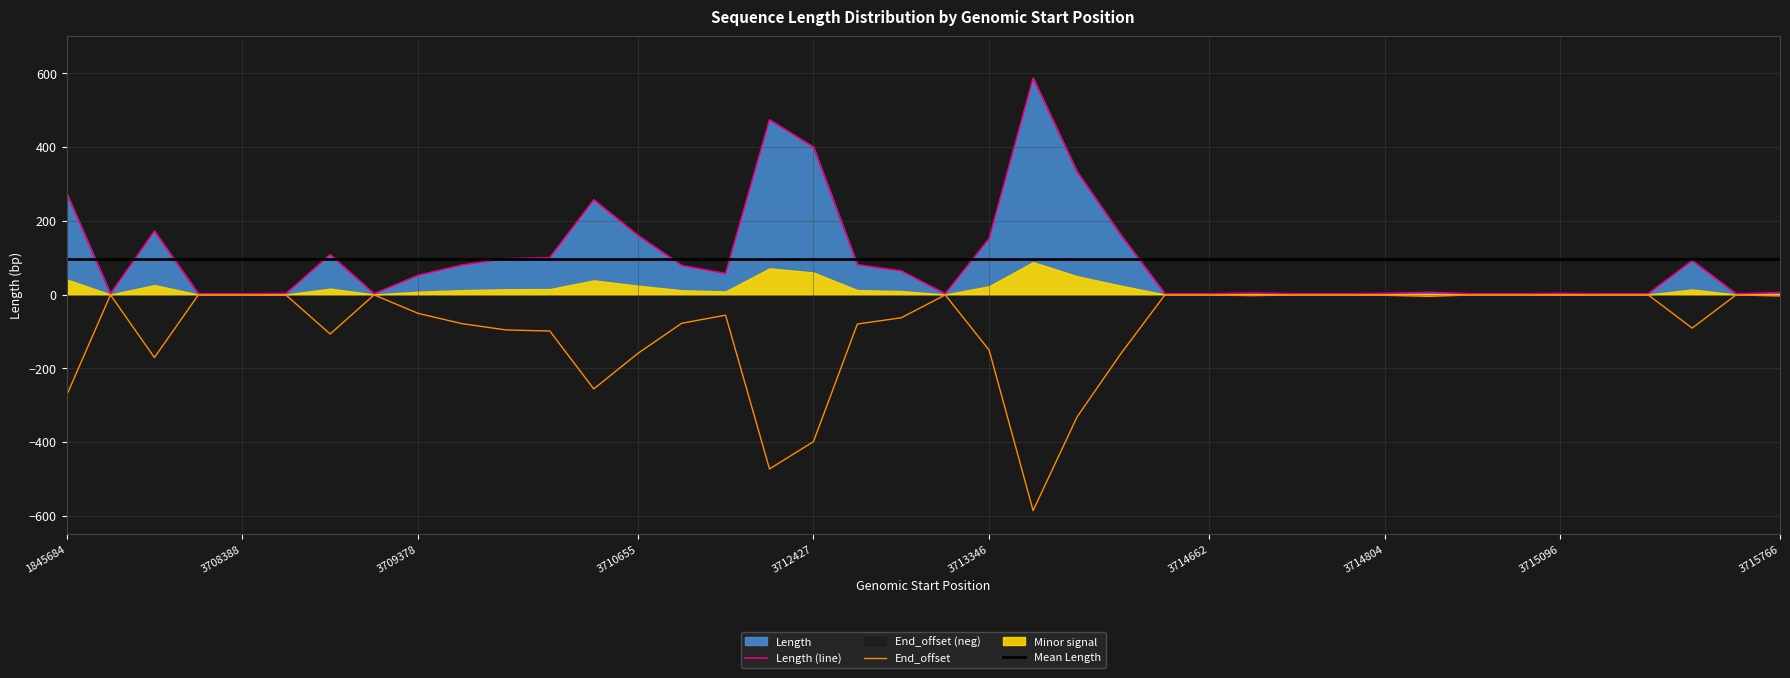

Which series has the widest spread of values?

Length